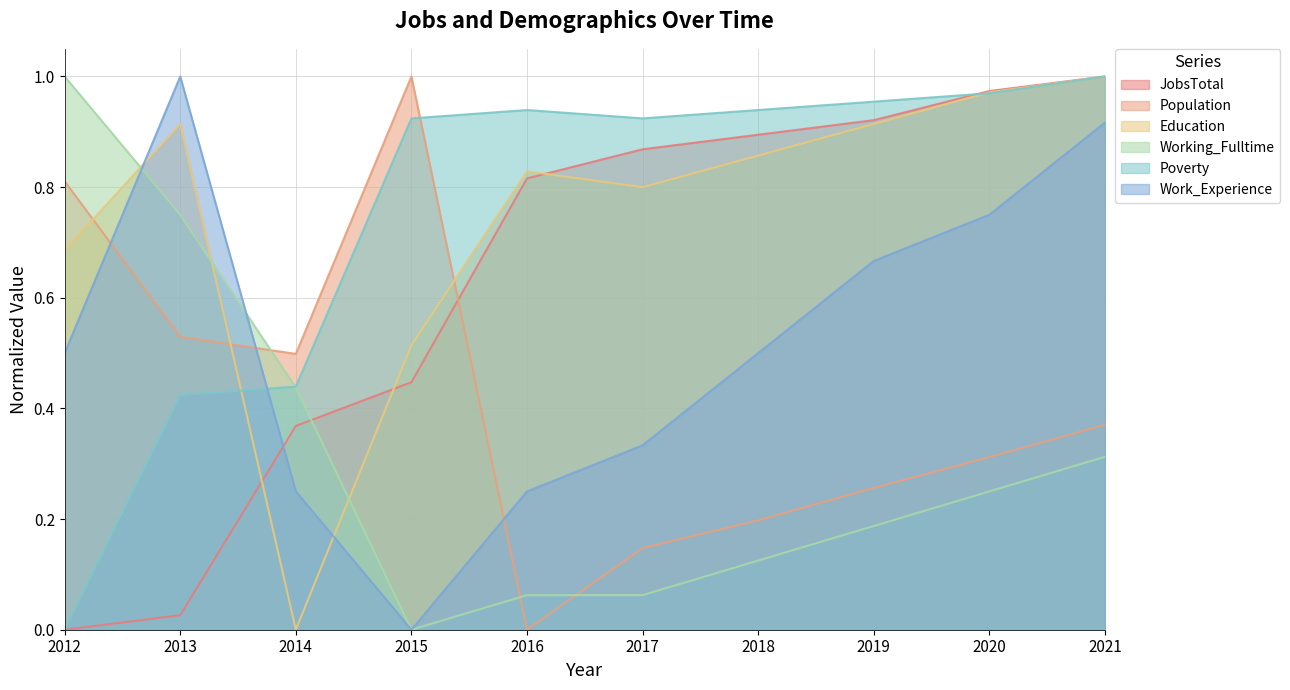

Which category has the lowest value in the JobsTotal series?

2012